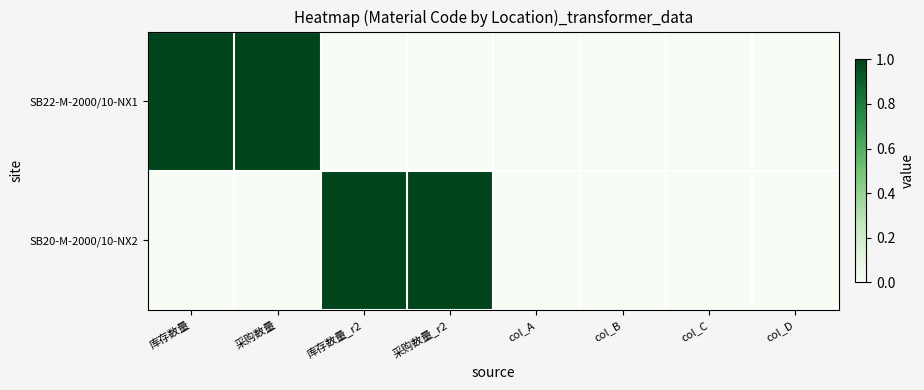

Rank the series by their maximum value, from highest to lowest.

SB22-M-2000/10-NX1, SB20-M-2000/10-NX2